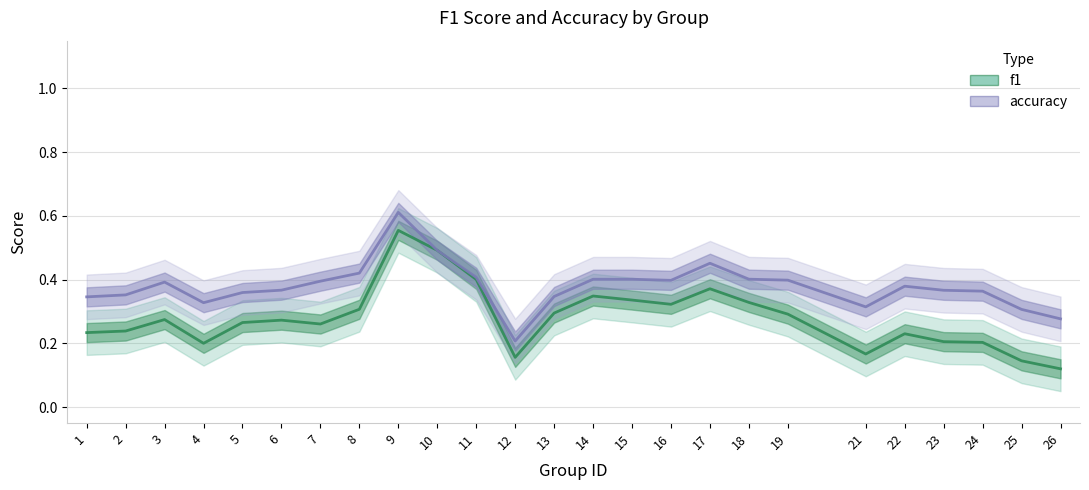

Reading left to right, what are all the values shown in this chart?

f1: 0.2	0.2	0.3	0.2	0.3	0.3	0.3	0.3	0.6	0.5	0.4	0.2	0.3	0.3	0.3	0.3	0.4	0.3	0.3	0.2	0.2	0.2	0.2	0.1	0.1
accuracy: 0.3	0.4	0.4	0.3	0.4	0.4	0.4	0.4	0.6	0.5	0.4	0.2	0.3	0.4	0.4	0.4	0.5	0.4	0.4	0.3	0.4	0.4	0.4	0.3	0.3